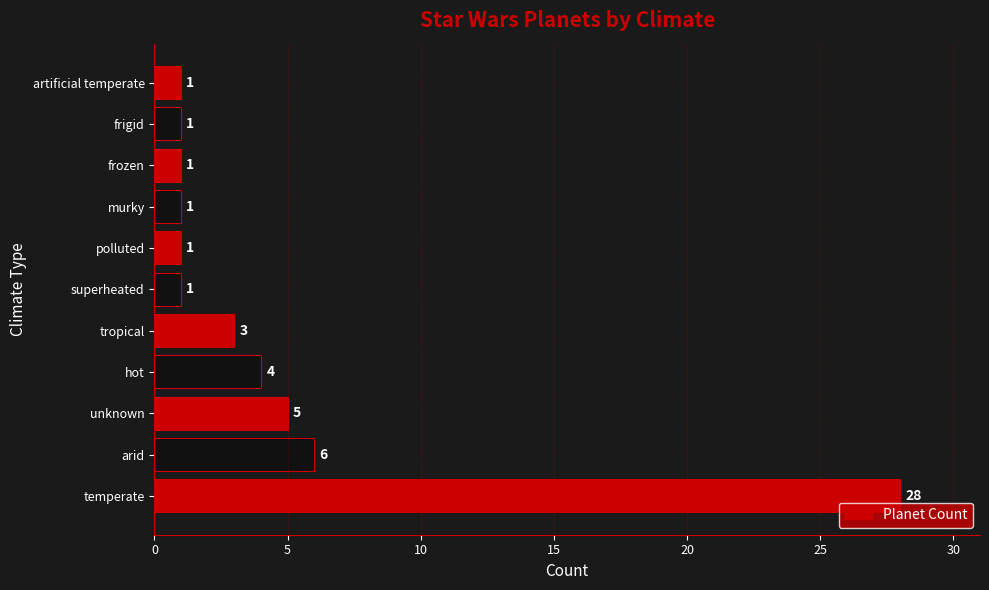

What is the maximum value shown in the chart?

28